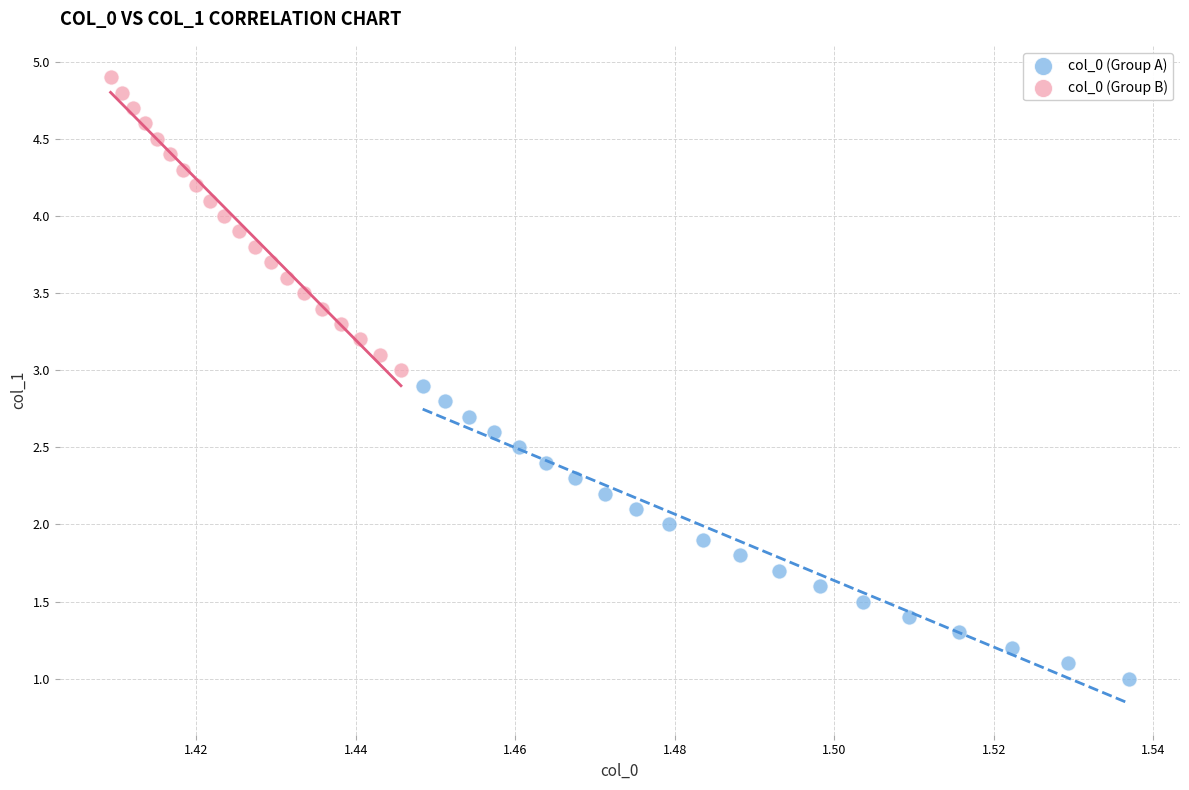

Which series reaches the minimum Y coordinate?

col_0 (Group A)